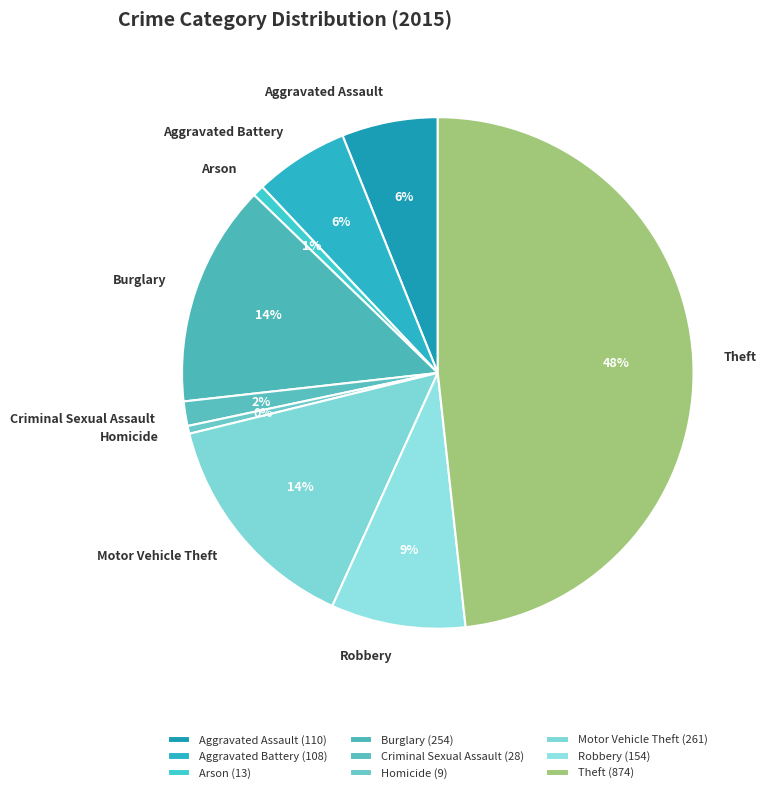

Is the sum of Aggravated Assault and Arson greater than half?

No